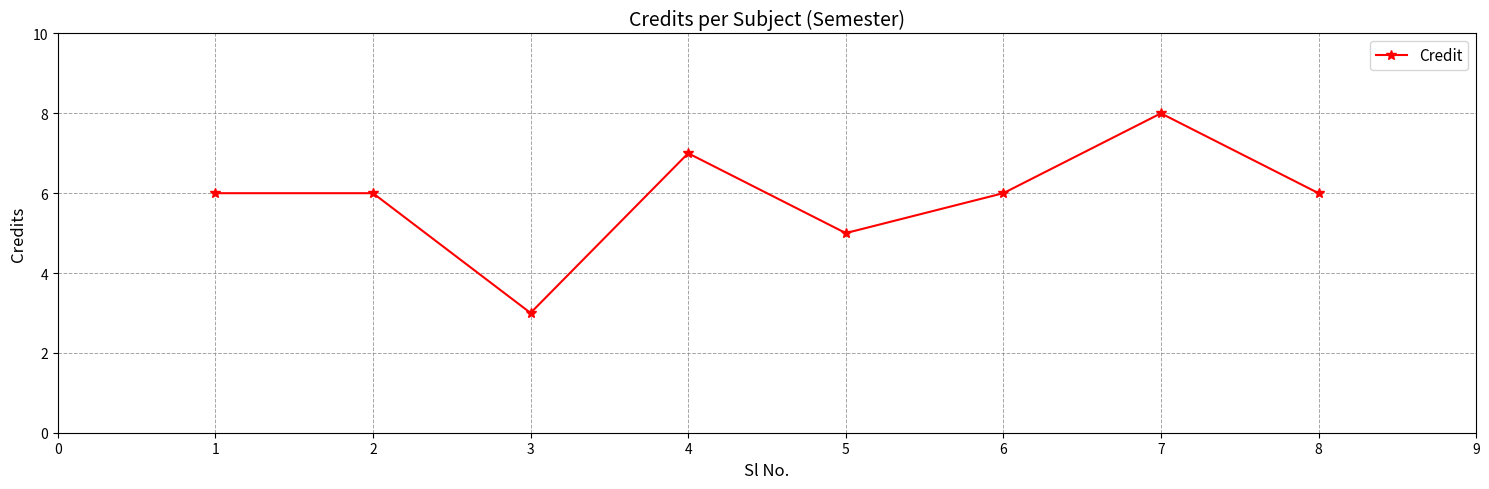

How many points are lower than both their immediate neighbors (excluding endpoints)?

2